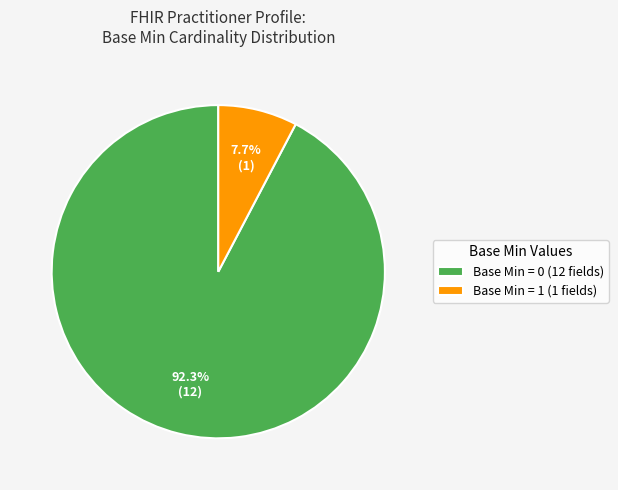

To the nearest percent, what is the average slice percentage?

50%